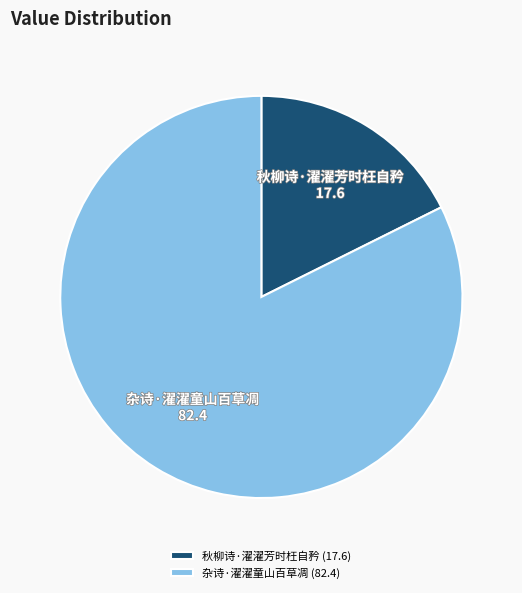

Which category has the smallest portion of the pie?

秋柳诗·濯濯芳时枉自矜